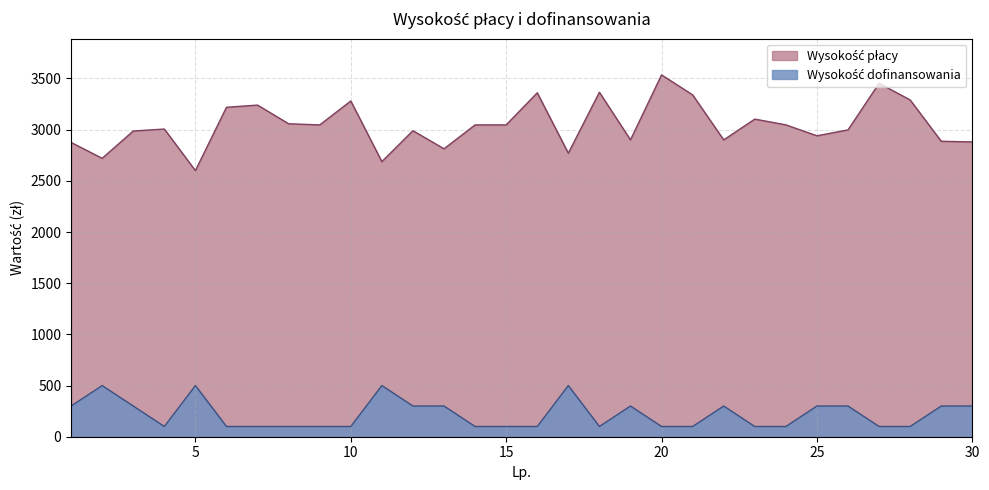

What is the difference between the maximum and minimum values in the Wysokość dofinansowania series?

400.0